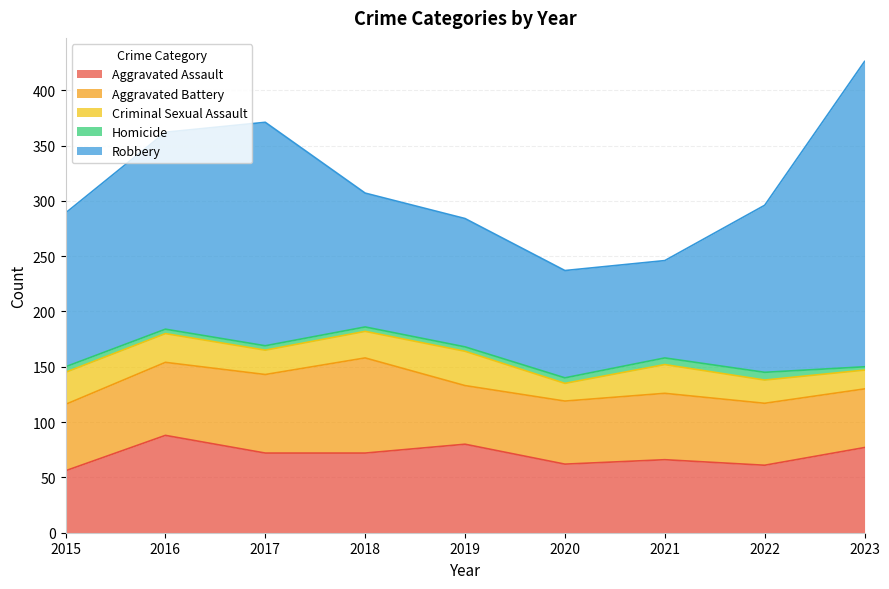

What is the difference between the maximum and second lowest values in the Aggravated Battery series?

33